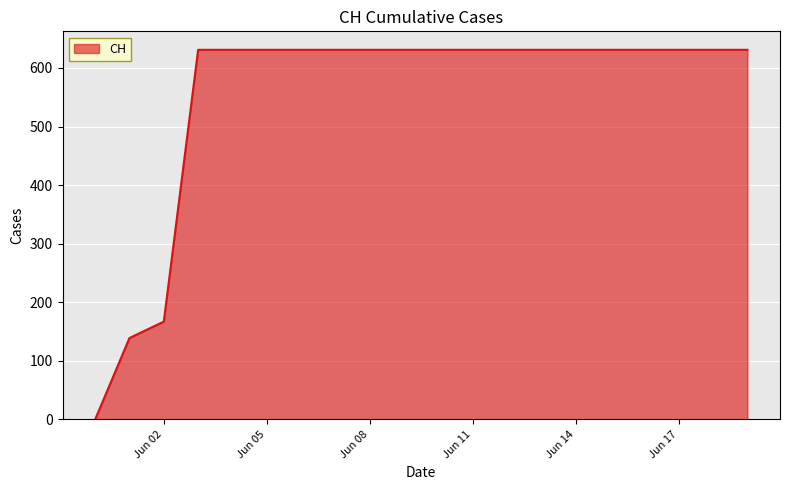

What is the greatest value displayed?

631